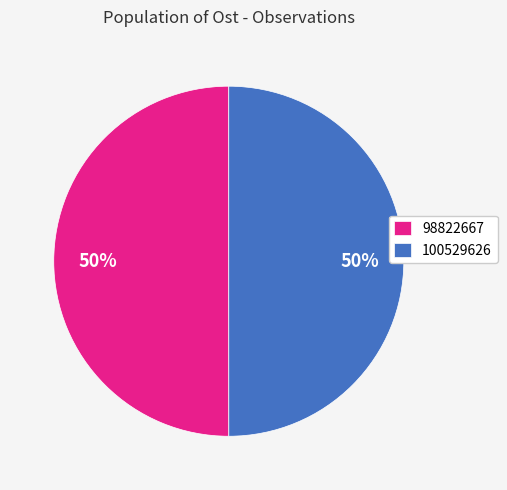

Is the sum of 100529626 and 98822667 greater than half?

Yes